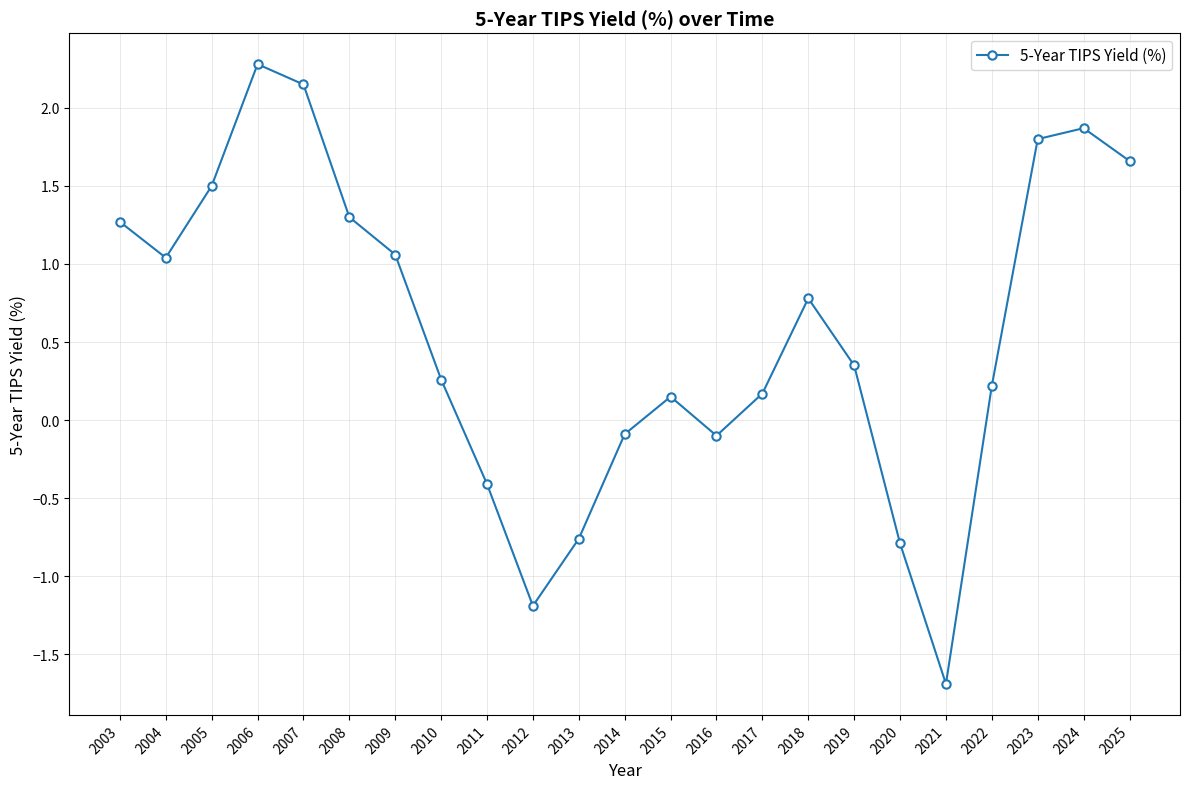

What is the maximum value shown in the chart?

2.3